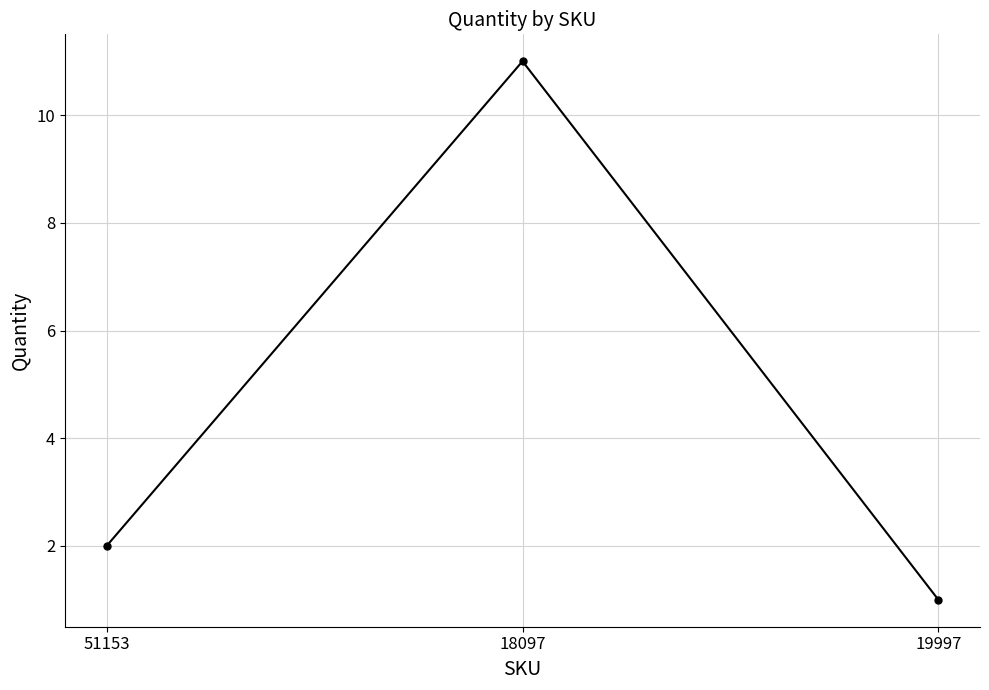

How many series are shown in this chart?

1